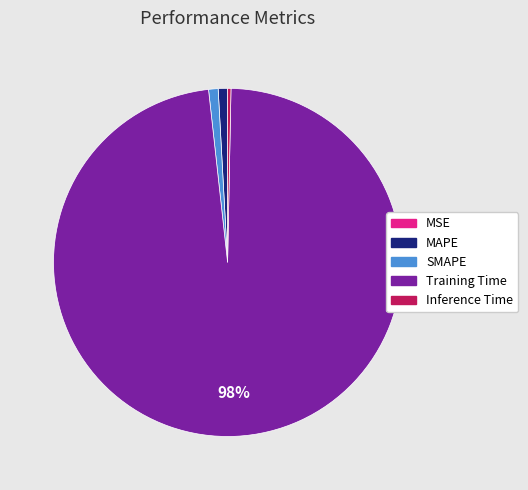

To the nearest percent, what percentage of the pie is MAPE?

1%